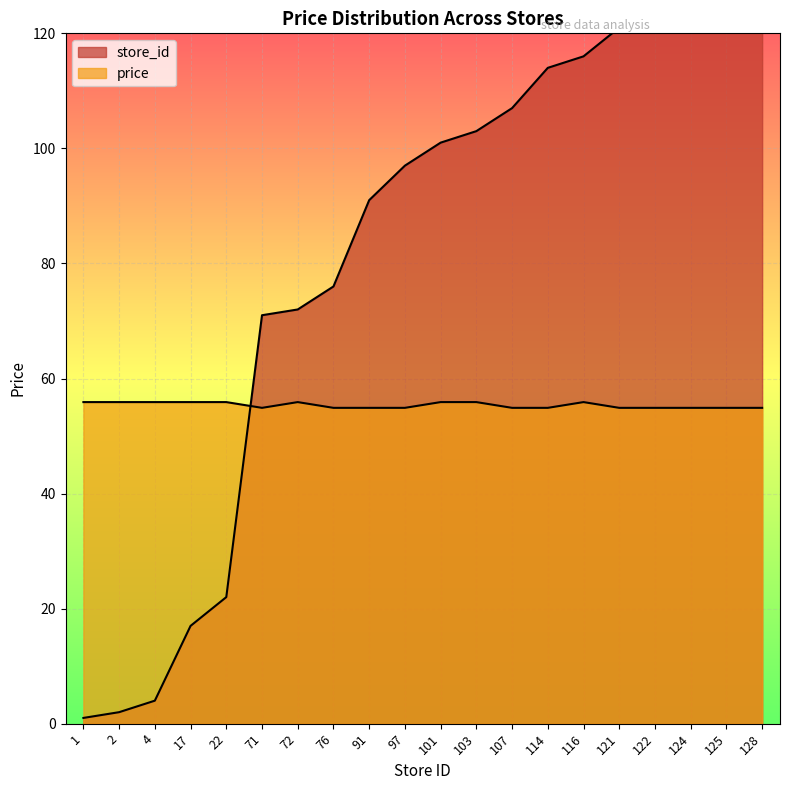

True or false: store_id and price intersect in this chart.

True